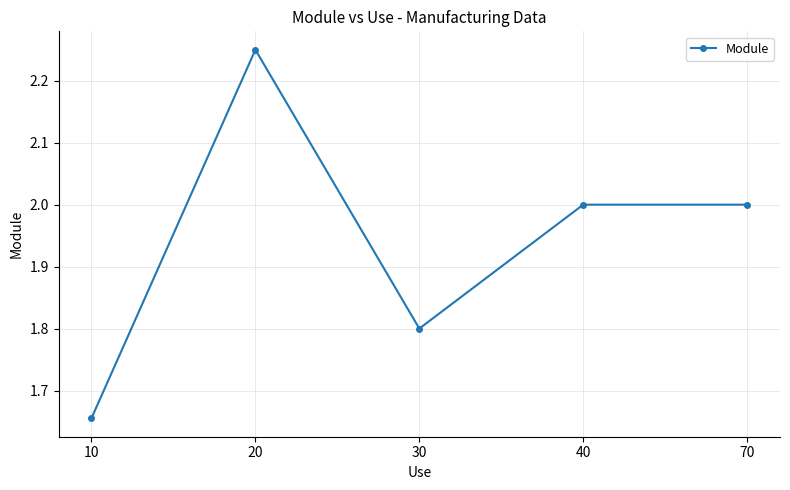

What is the value of the 3rd point from the left?

1.8